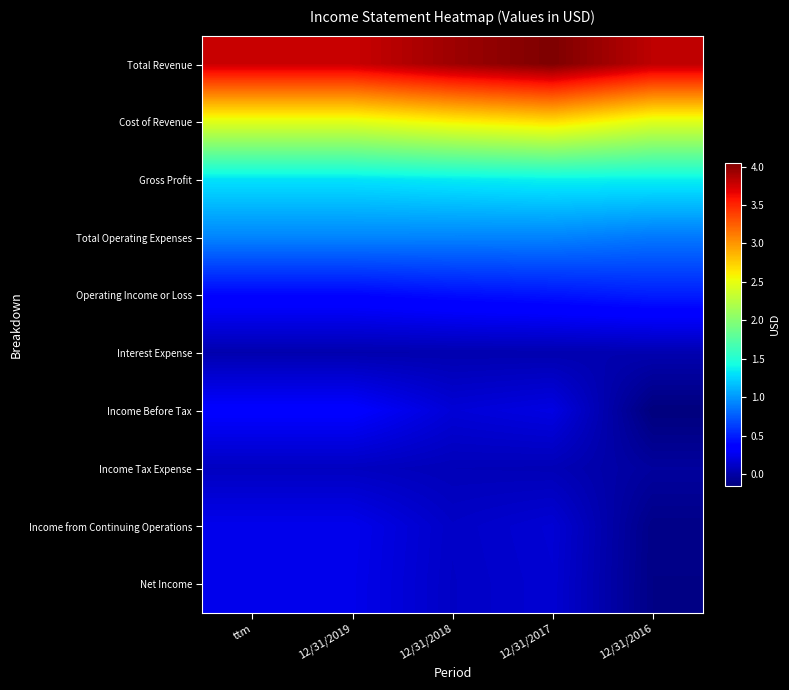

What is the total value across all series at 12/31/2018?

967895000